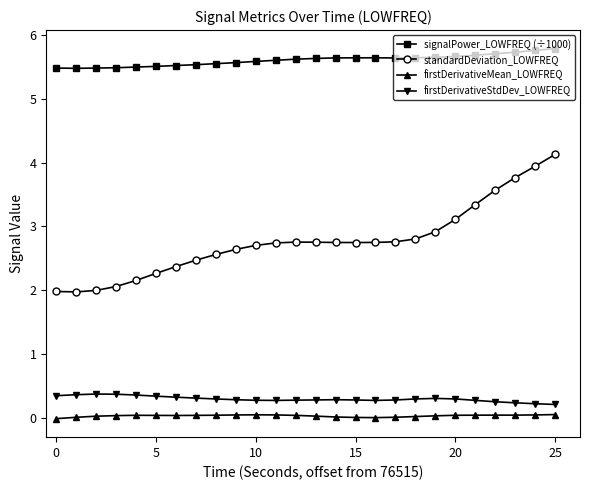

What is the value of the signalPower_LOWFREQ (÷1000) point at the 23rd from the left?

5.7